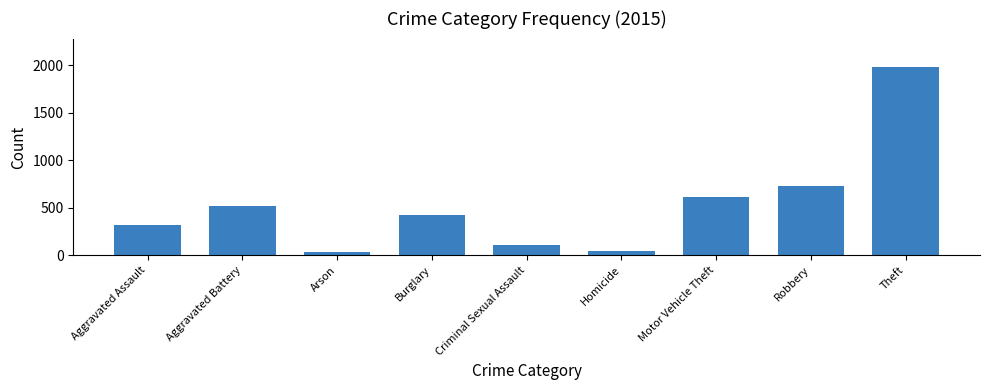

Where is the data nearest to the value 1008?

Robbery